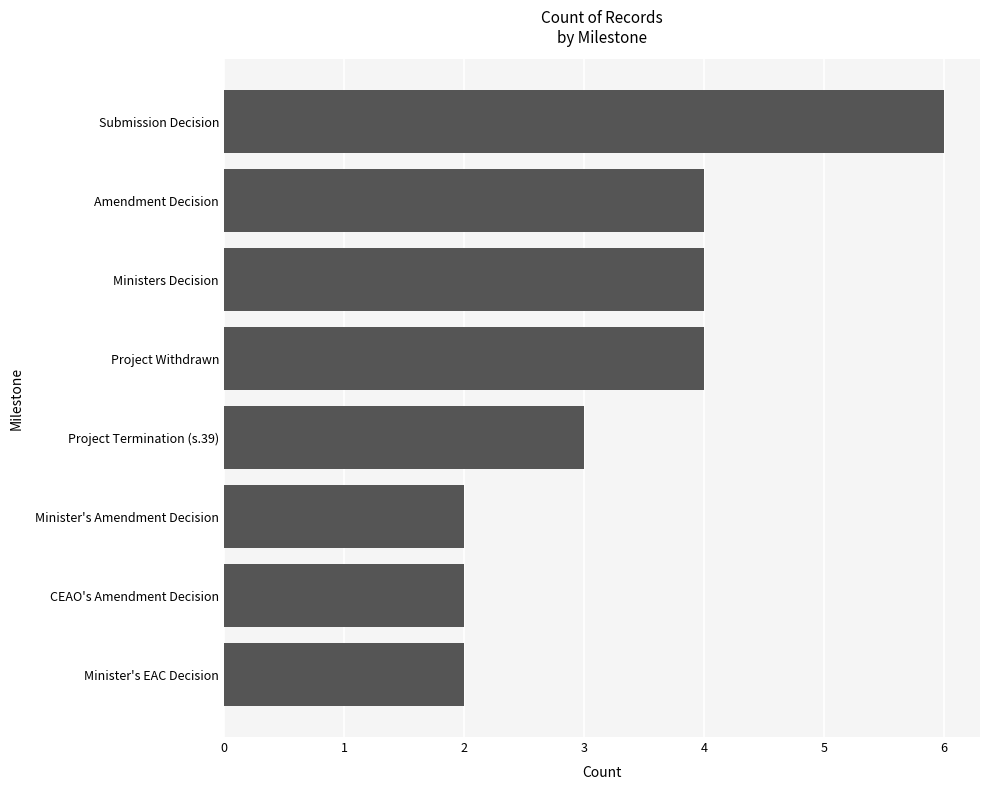

What is the sum of all values?

27